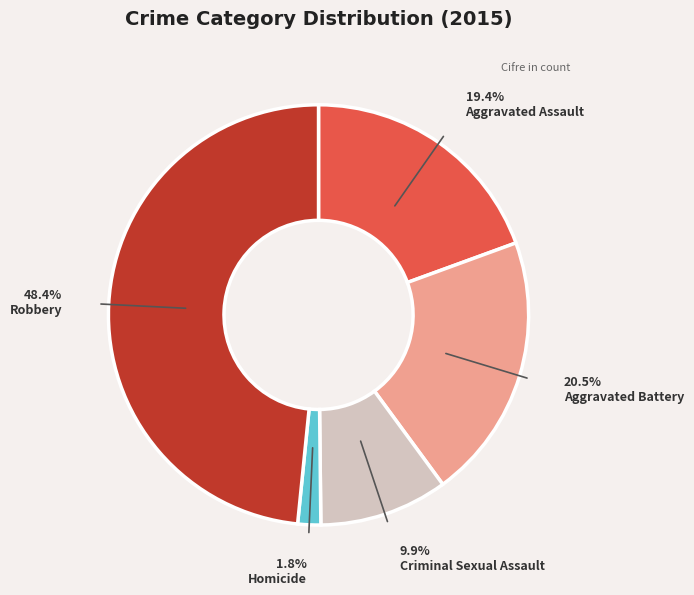

How many segments does this pie chart have?

5